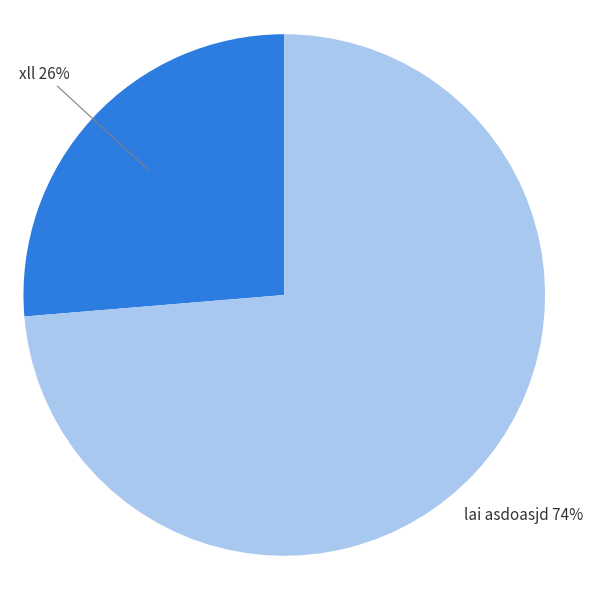

Is there a majority slice in this chart?

Yes